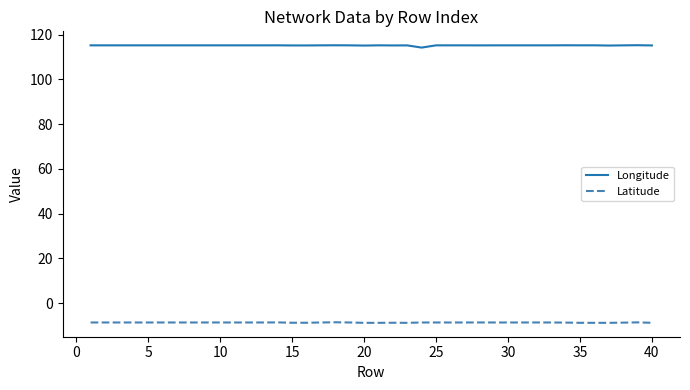

List the series in order of their overall mean, lowest first.

Latitude, Longitude